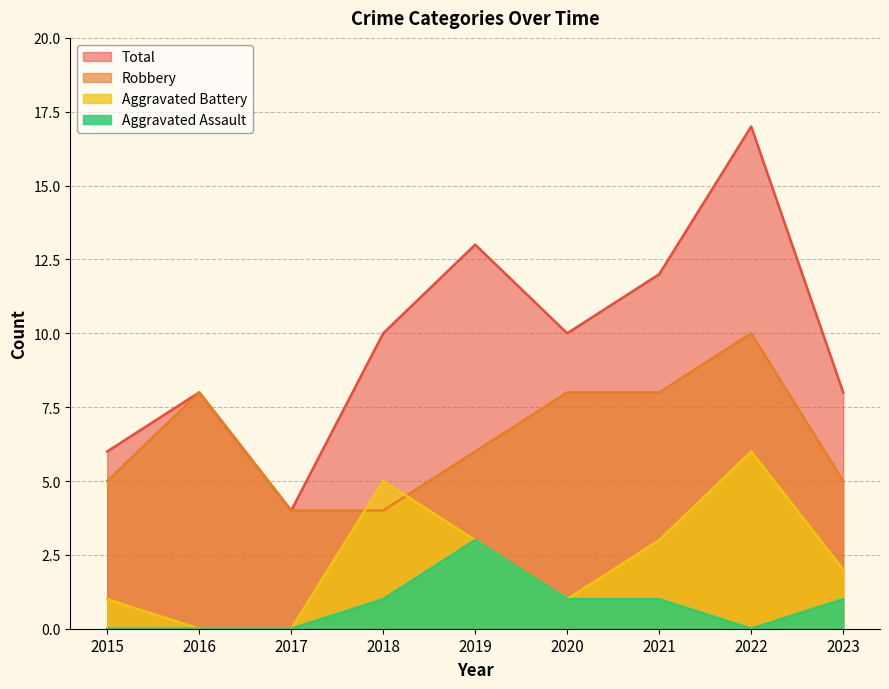

Is it true that Robbery equals 4 at 2017?

True